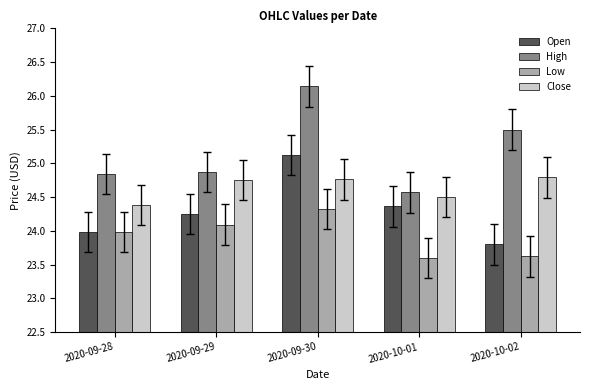

Which series has the largest range (max minus min)?

High